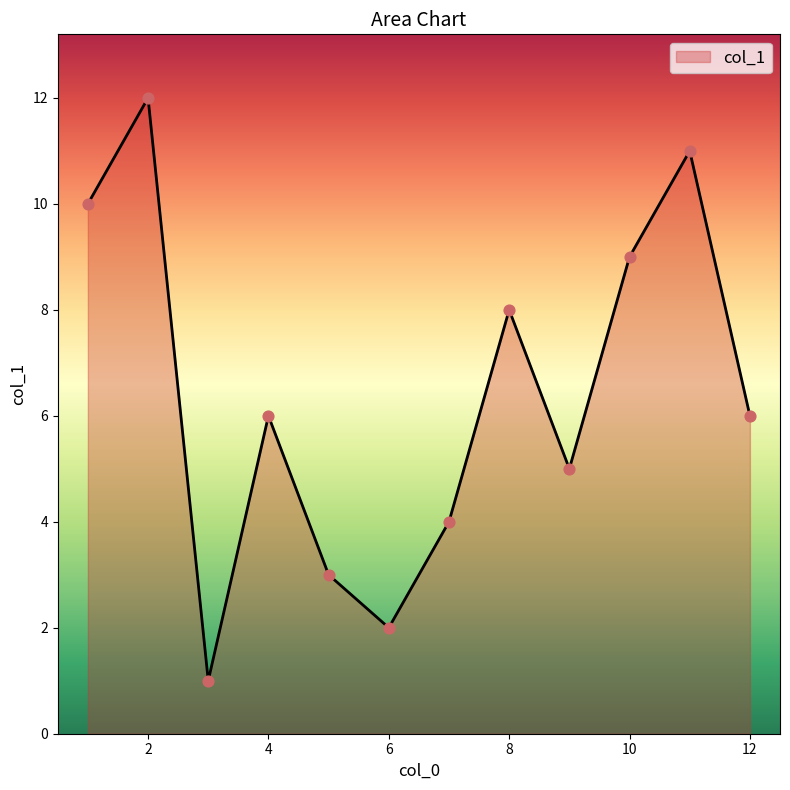

What is the difference between the maximum and minimum values?

11